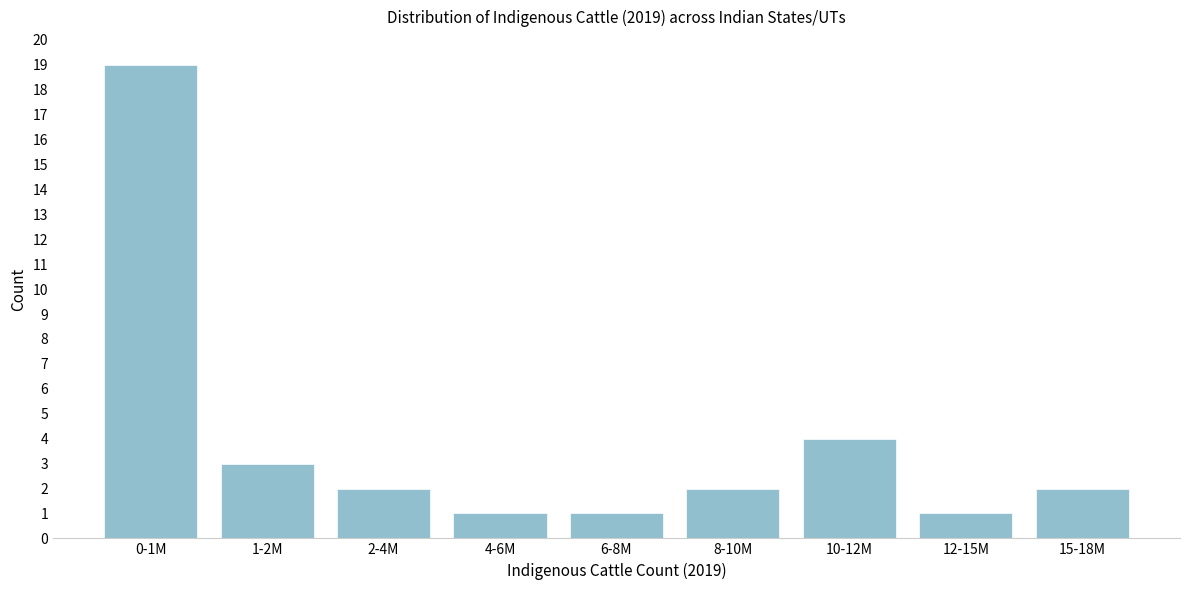

Reading right to left, list all the values displayed in this chart.

2	1	4	2	1	1	2	3	19